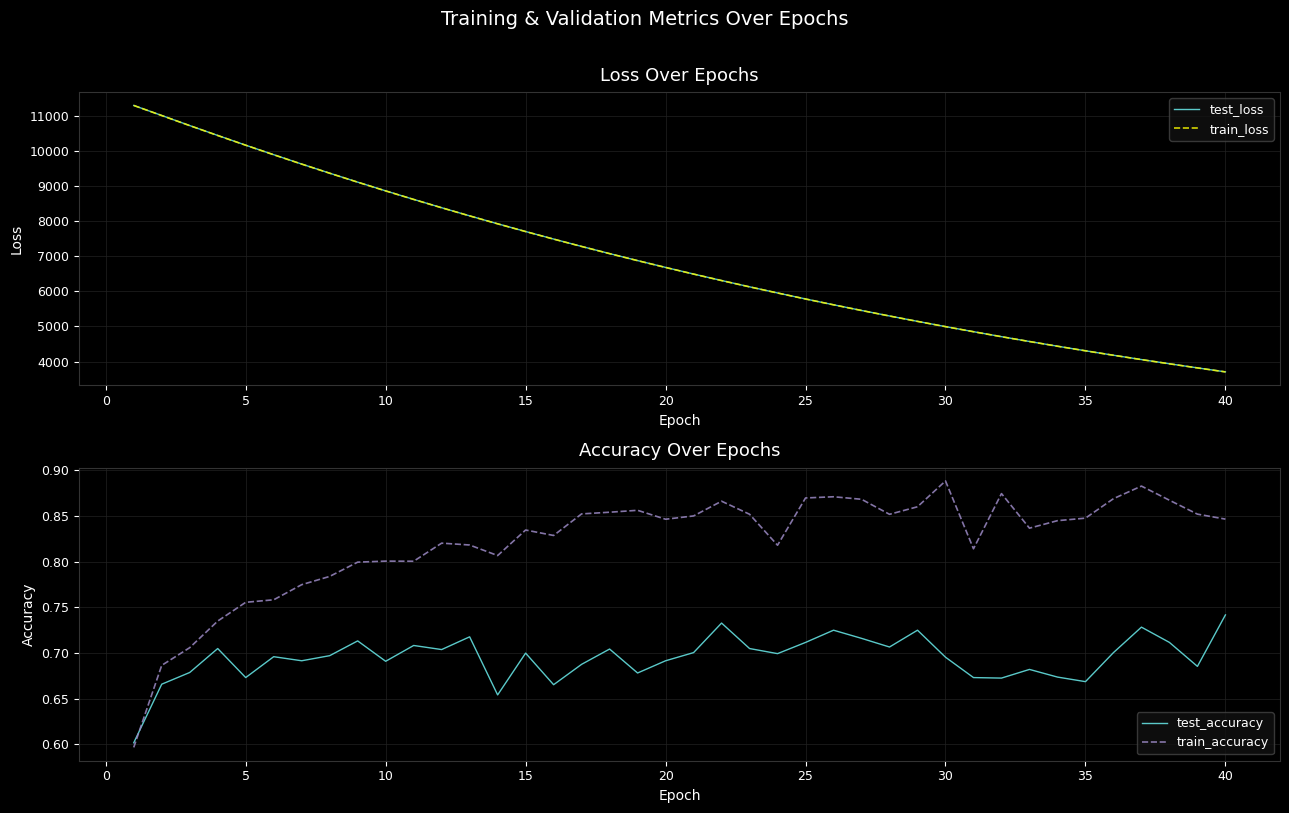

What is the minimum value for train_loss?

3704.6